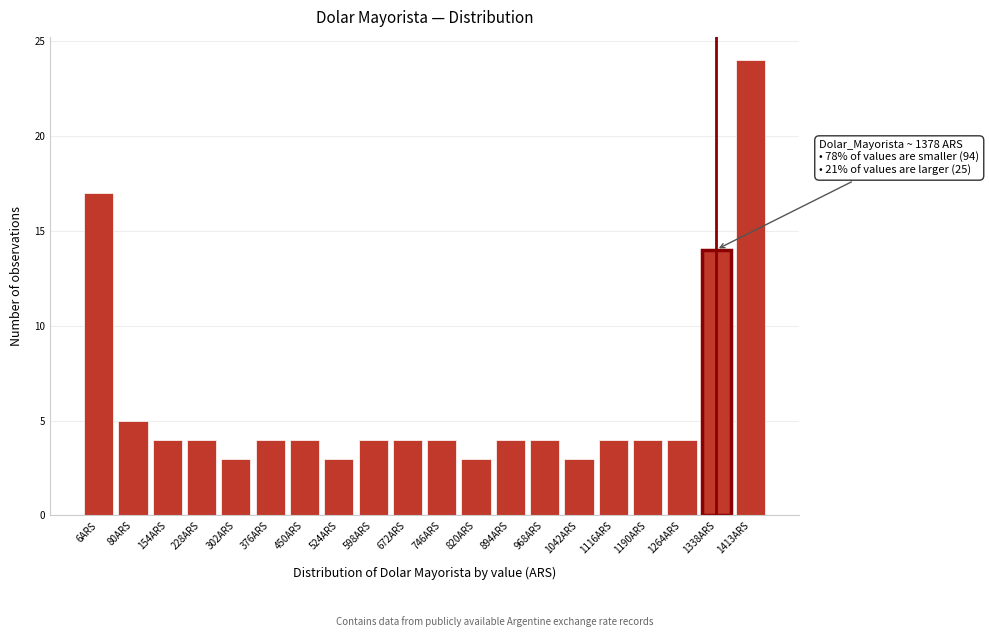

Reading right to left, transcribe all the data shown in this chart.

24	14	4	4	4	3	4	4	3	4	4	4	3	4	4	3	4	4	5	17